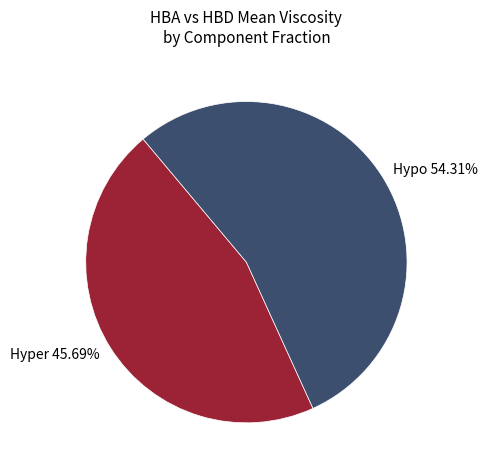

How many segments does this pie chart have?

2